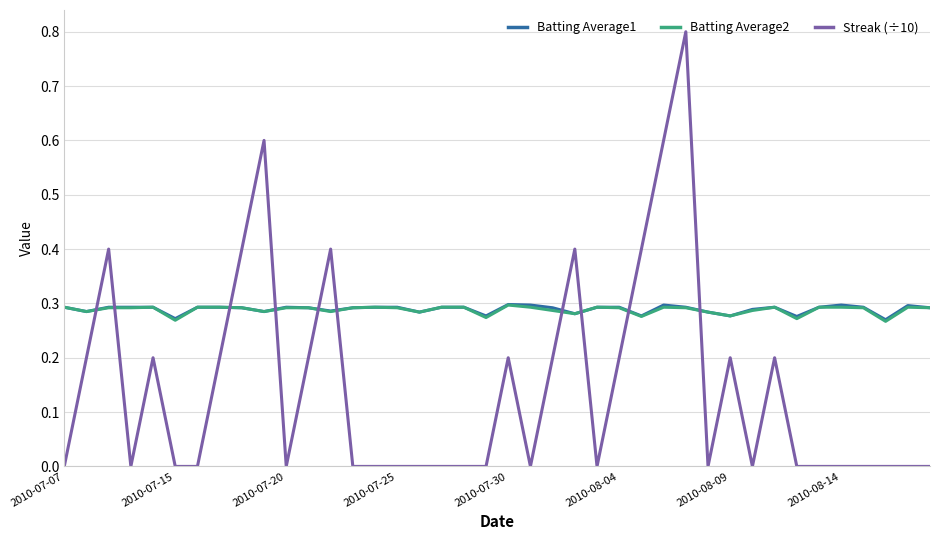

How many intersections are there between Batting Average2 and Streak (÷10)?

10